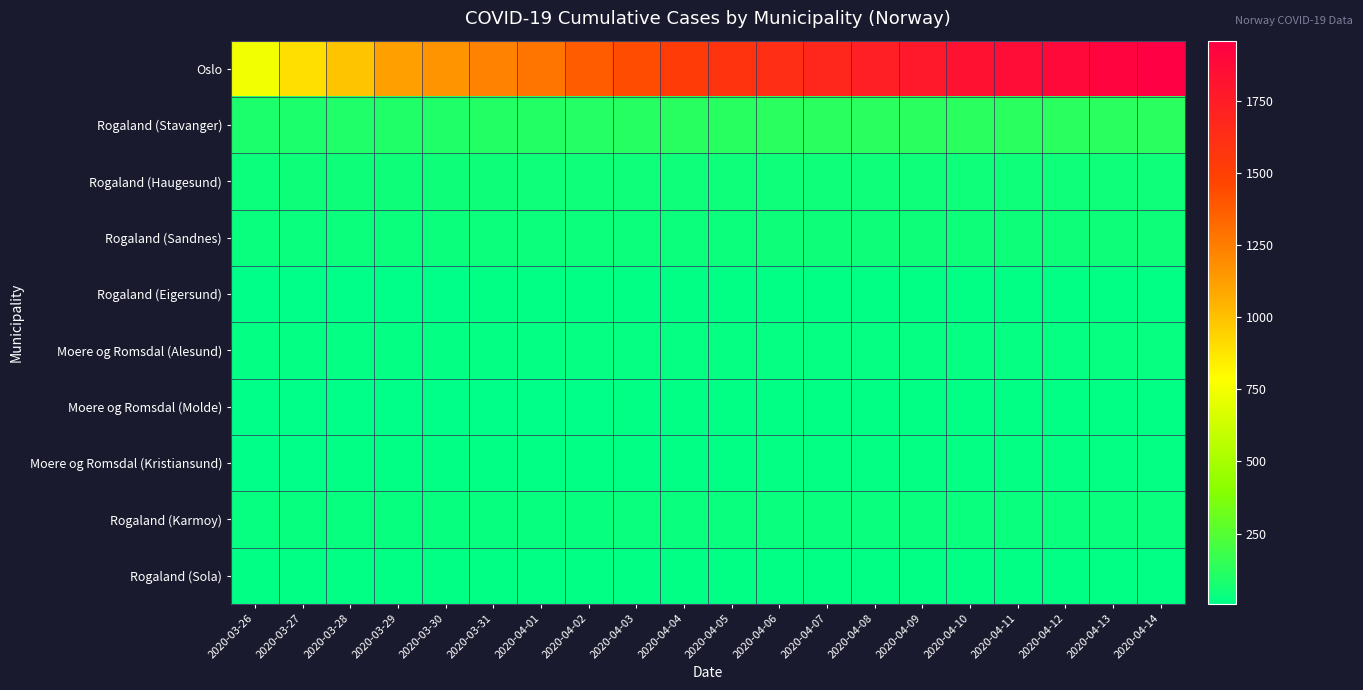

Which has a higher value, 2020-03-27 or 2020-04-09?

2020-04-09